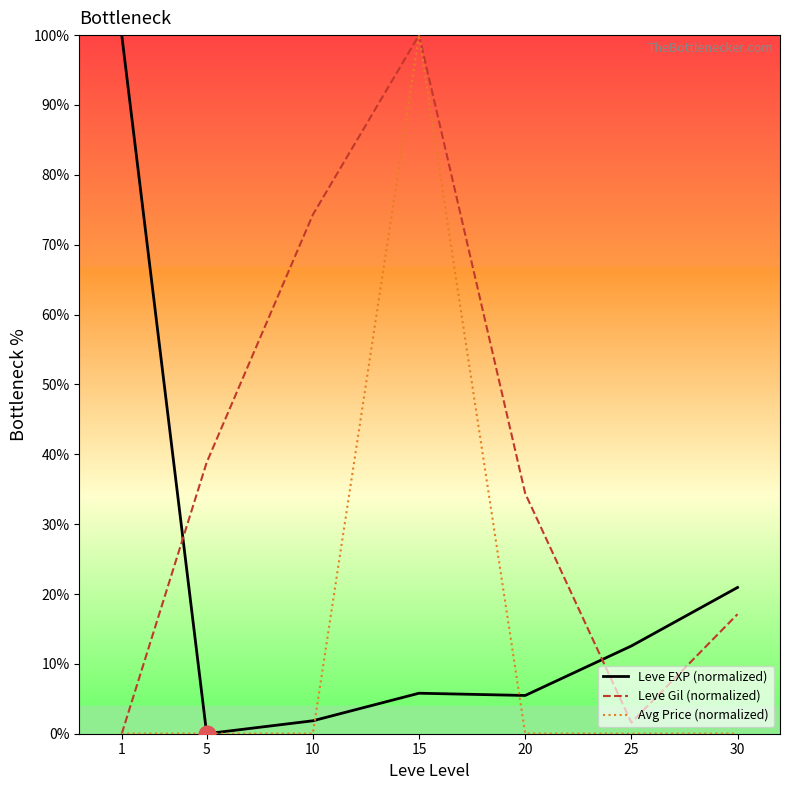

The Avg Price (normalized) series shows 100.0 at 15. True or false?

True